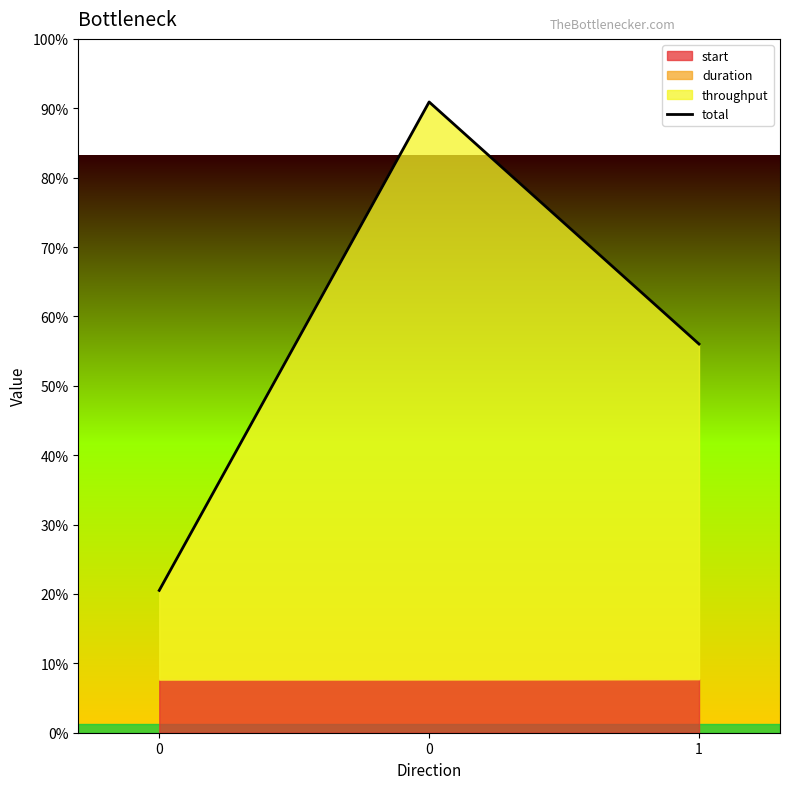

Does the chart have visible grid lines?

No